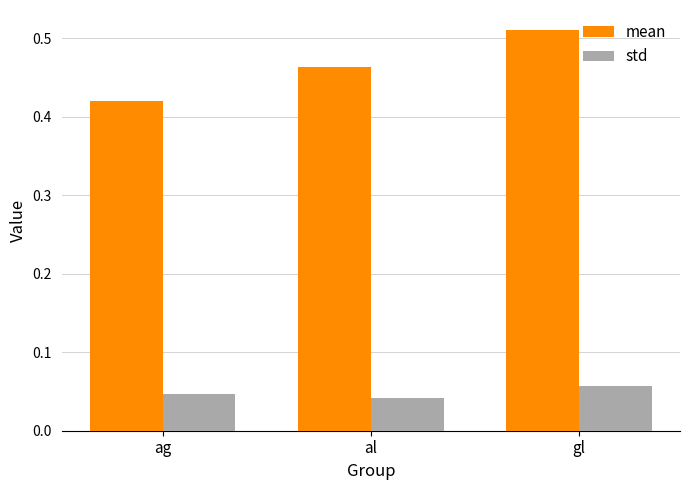

List the series in order of their peak value, highest first.

mean, std